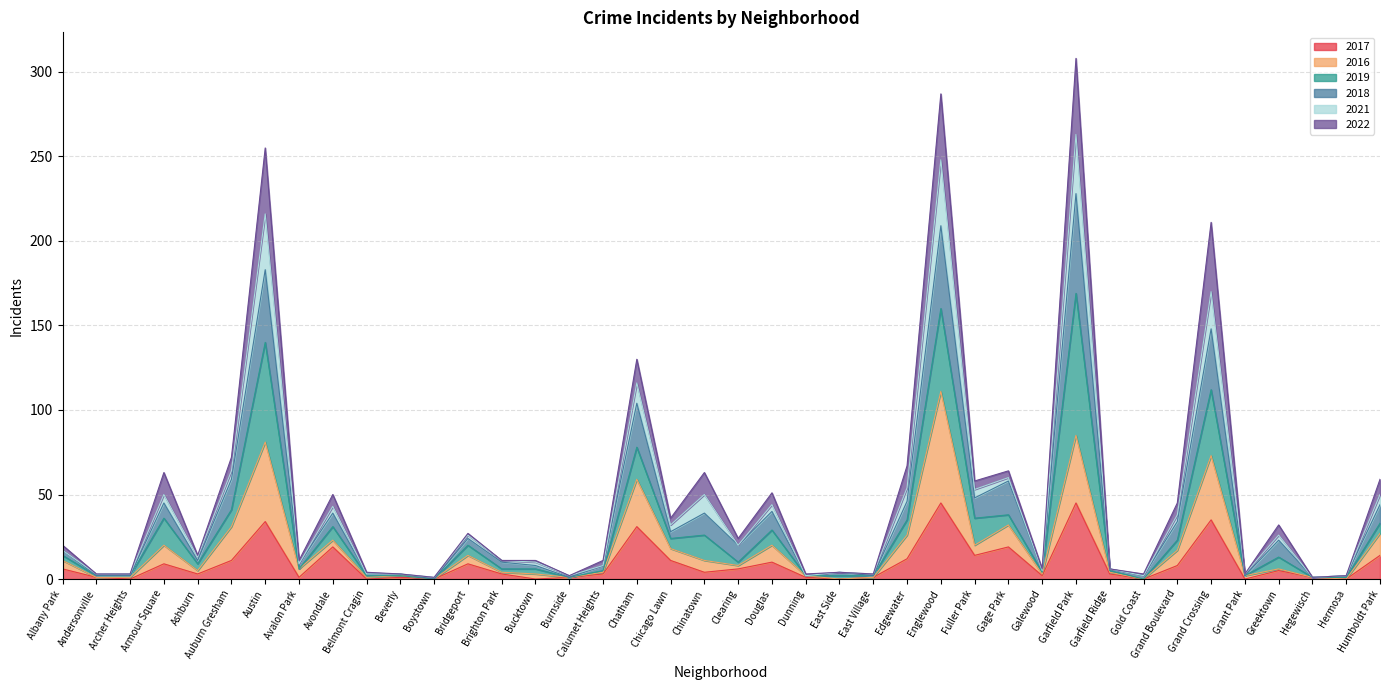

At which category is the sum across all series the highest?

Garfield Park